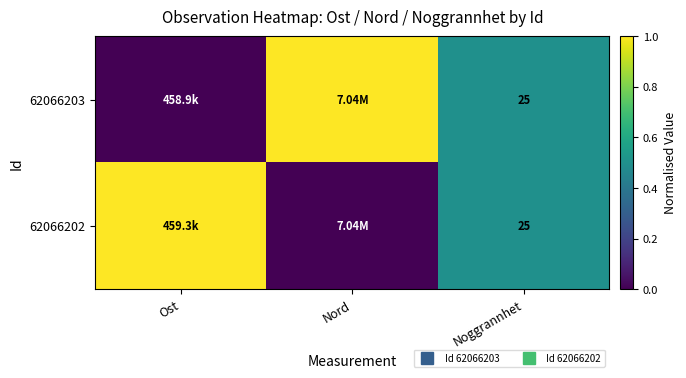

True or false: 62066202 has a value of 0.0 at Nord.

True